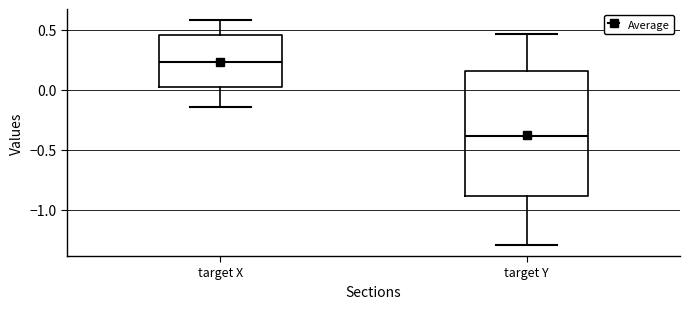

Reading left to right, read every box against the y-axis: the position of its median line, the range the box covers, and the ends of its whiskers. The values are not printed on the chart, so give them approximately, as read against the axis.

target X: median 0.25, box 0.00 to 0.45, whiskers -0.15 to 0.60
target Y: median -0.40, box -0.90 to 0.15, whiskers -1.30 to 0.45